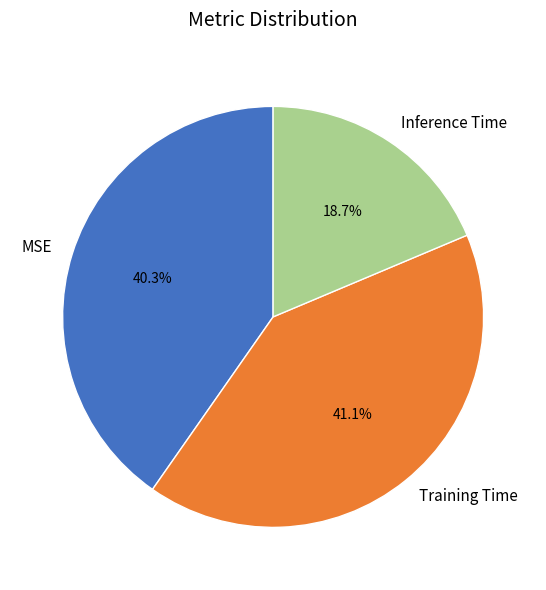

The MSE slice represents 40% of the pie. True or false?

True